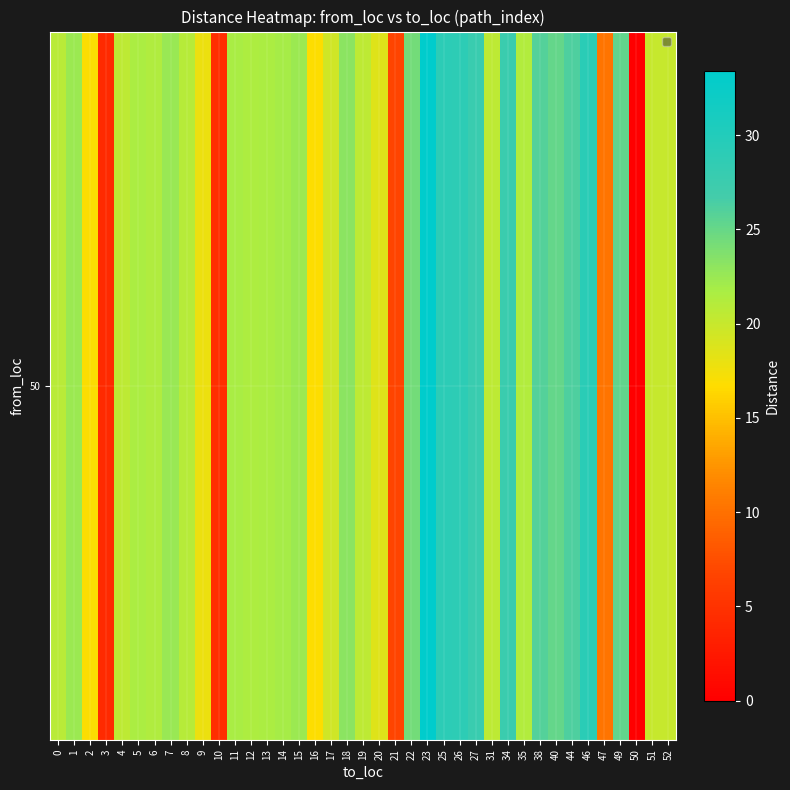

Between 7 and 1, which is larger?

7